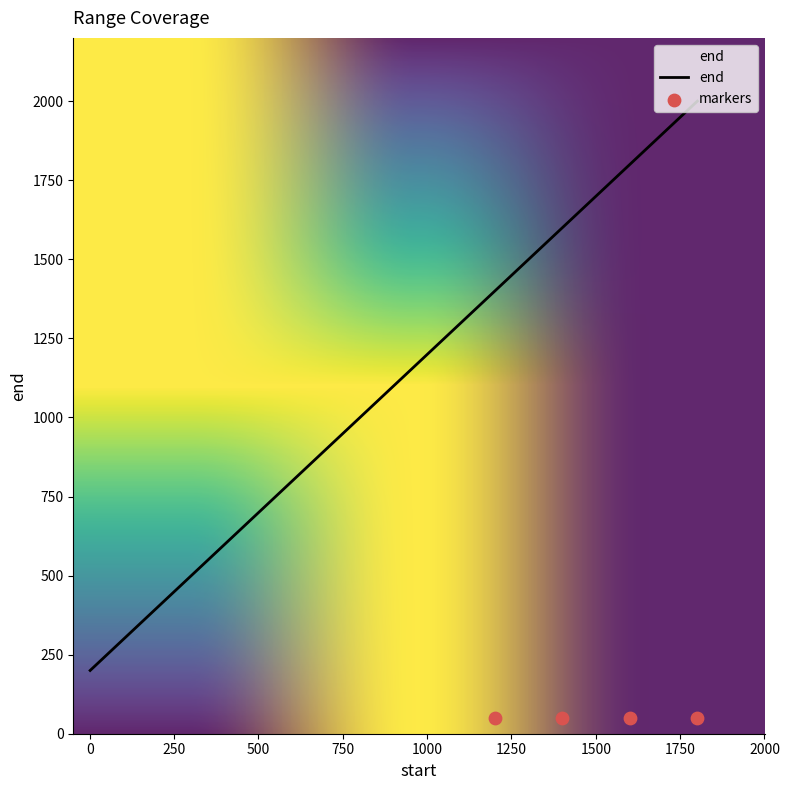

What is the ratio of the value at 601 to the value at 801?

0.8